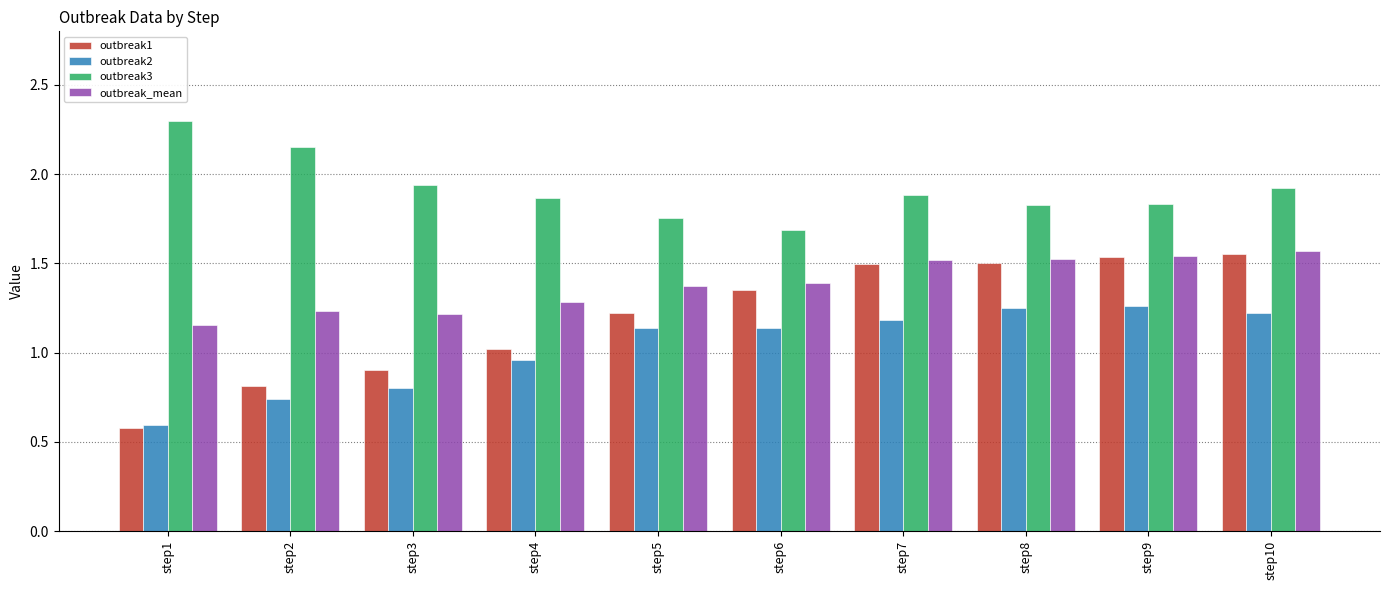

What is the difference between the outbreak3 values at step8 and step1?

0.5